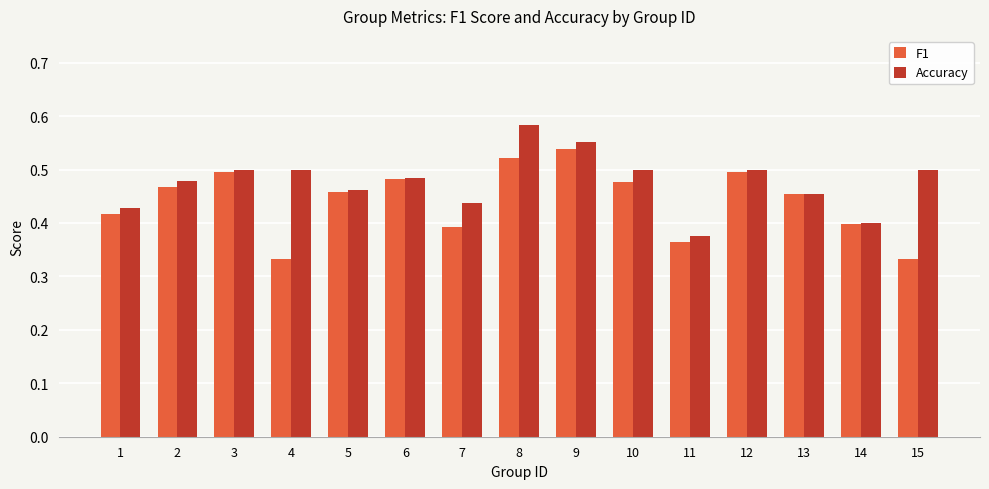

Is it true that F1 equals 0.5 at 5?

True